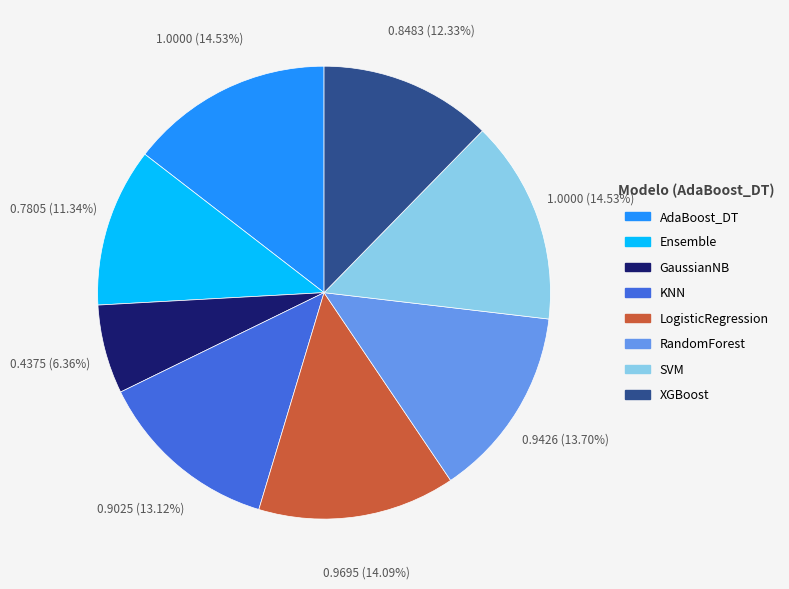

What percentage is the GaussianNB slice, to the nearest percent?

6%